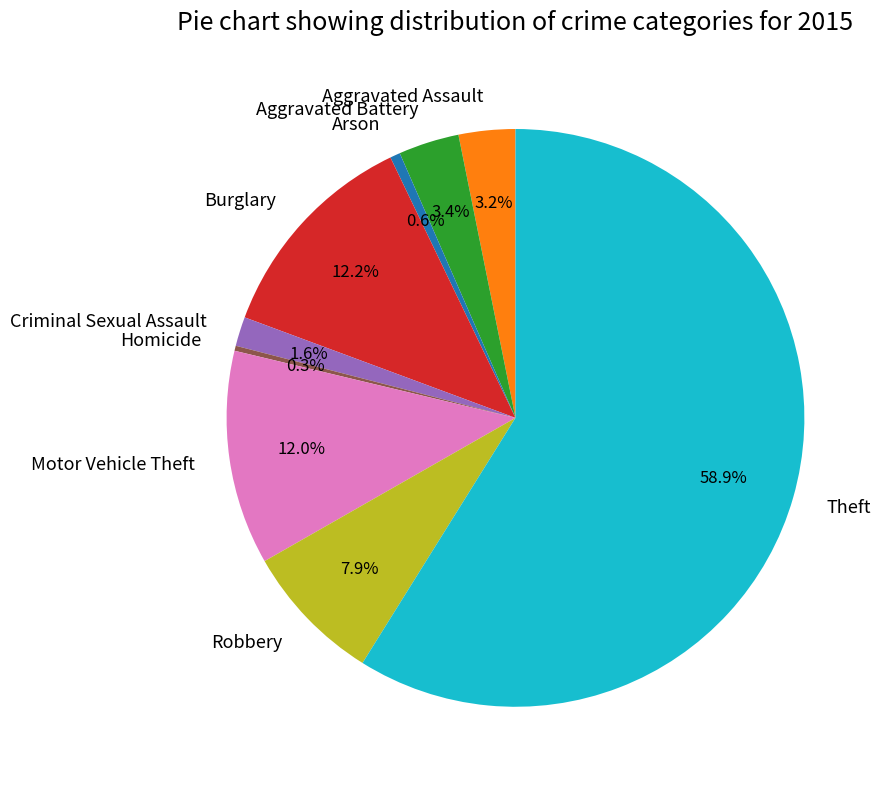

To the nearest percent, what is the average slice percentage?

11%